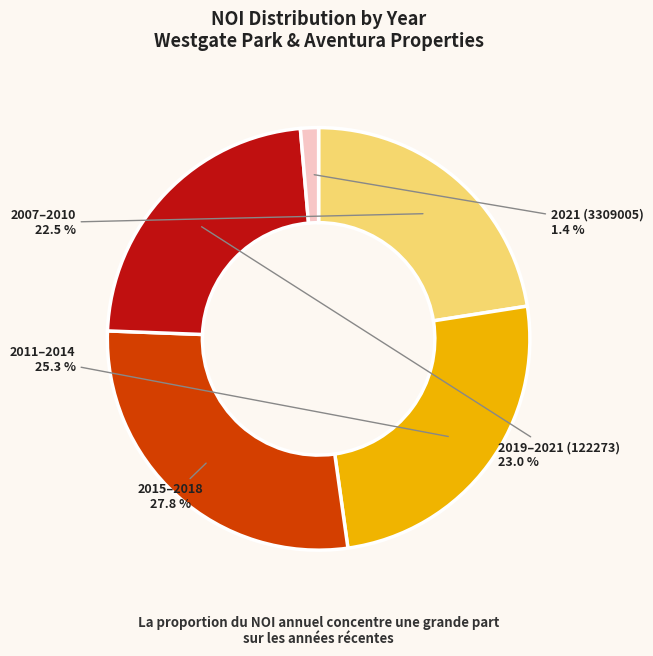

Approximately how many times larger is the value at 2015–2018 compared to 2019–2021 (122273)?

1.2